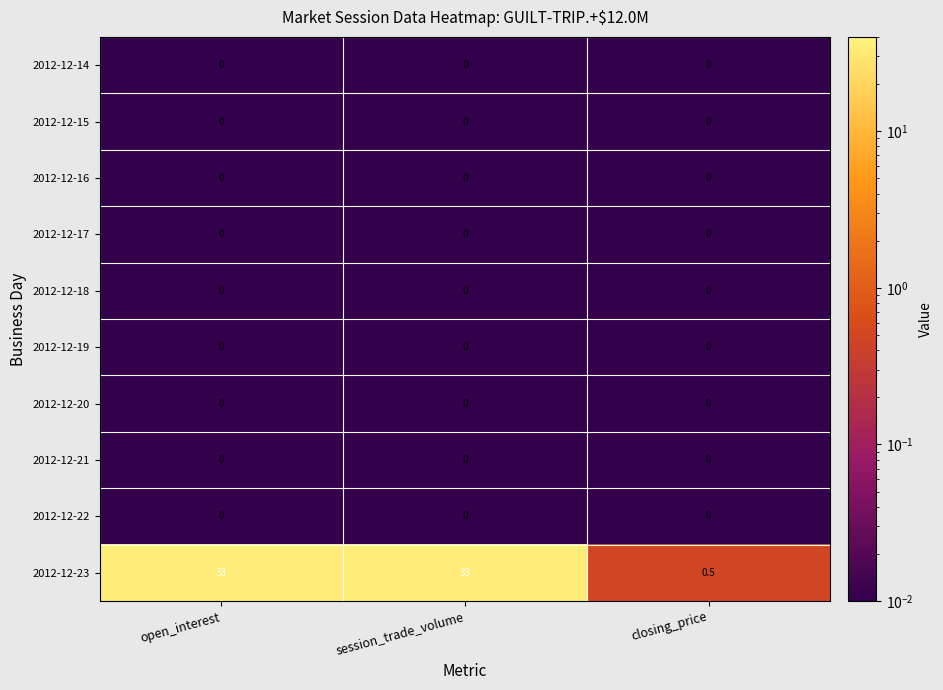

Which series changed the most between session_trade_volume and closing_price?

2012-12-23